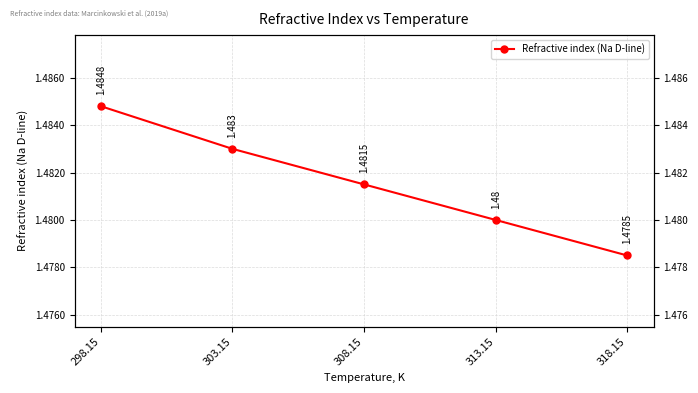

What is the ratio of the value at 318.15 to the value at 303.15?

1.0